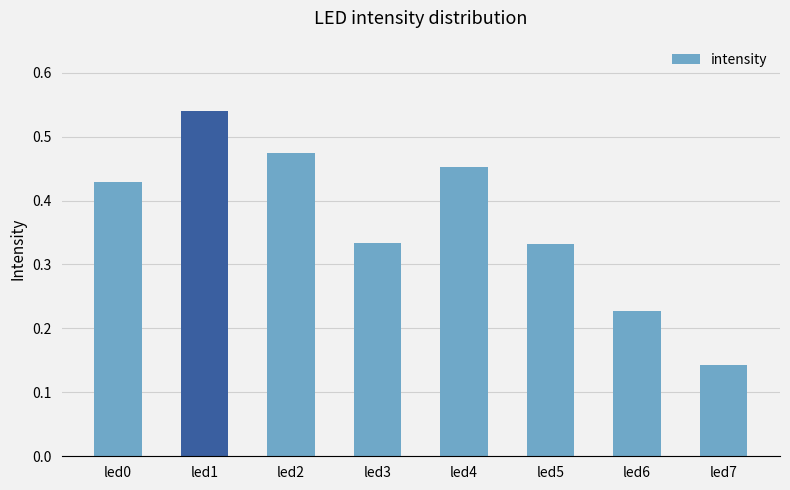

What is the sum of all values?

2.9